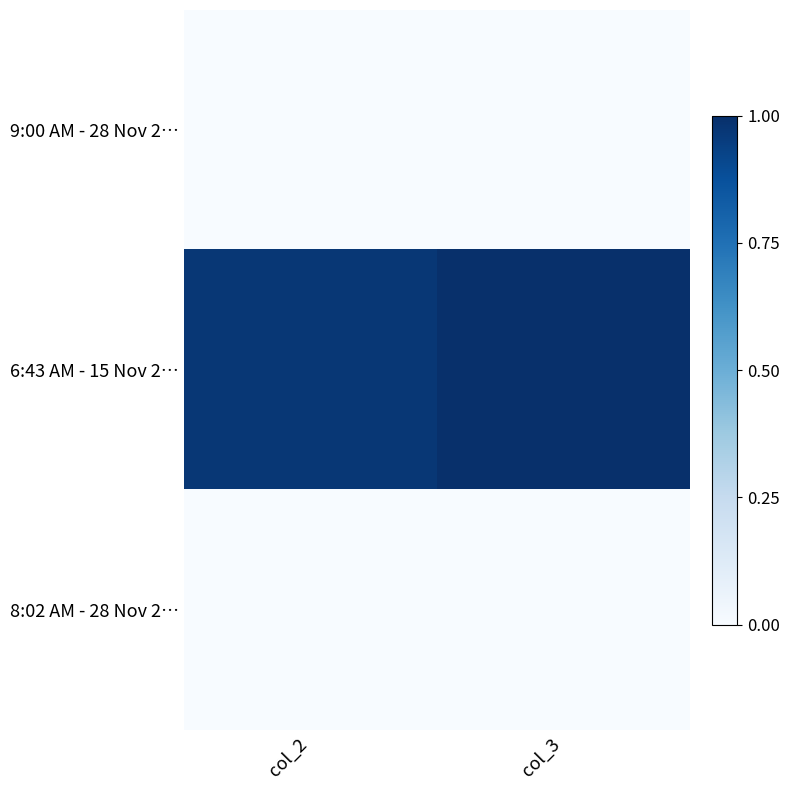

Which has a higher value, col_2 or col_3?

col_2